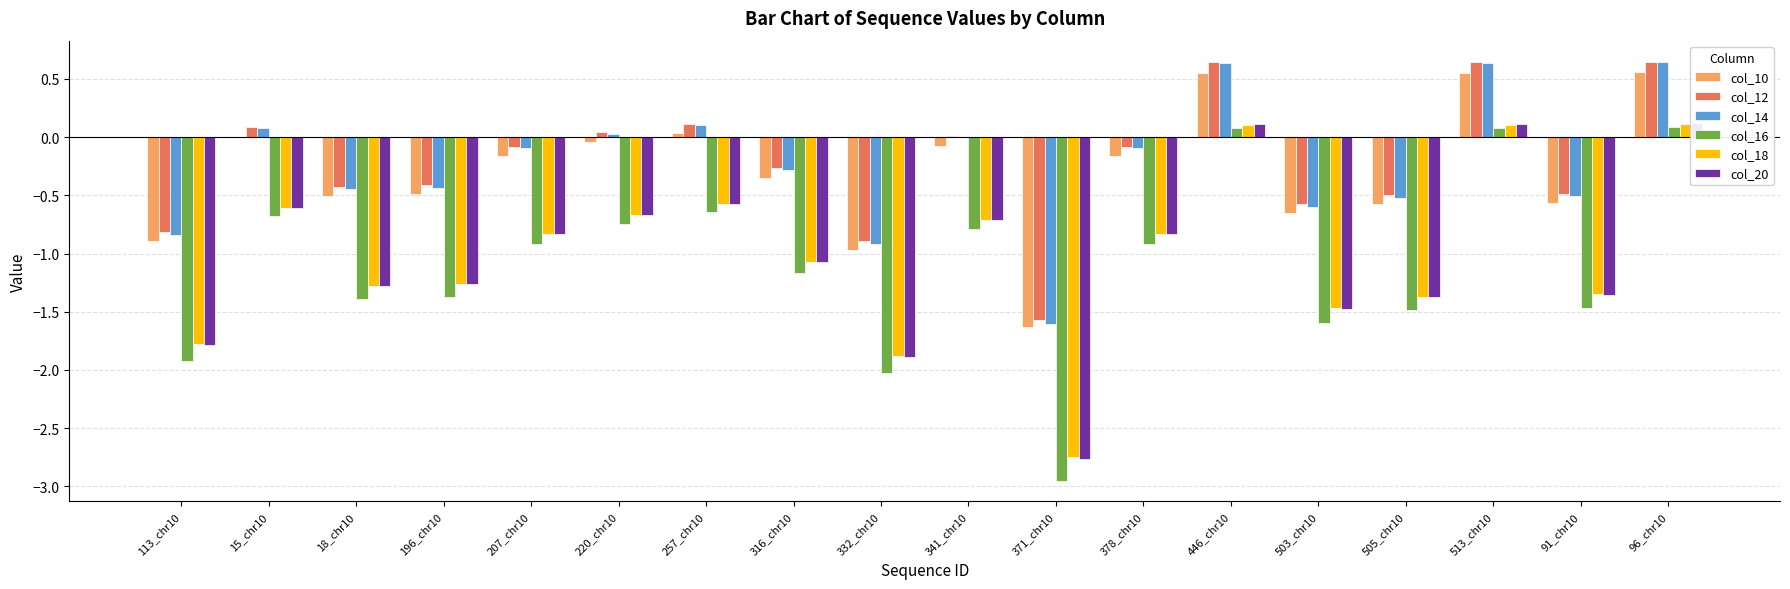

Which label corresponds to the smallest value in the chart?

371_chr10